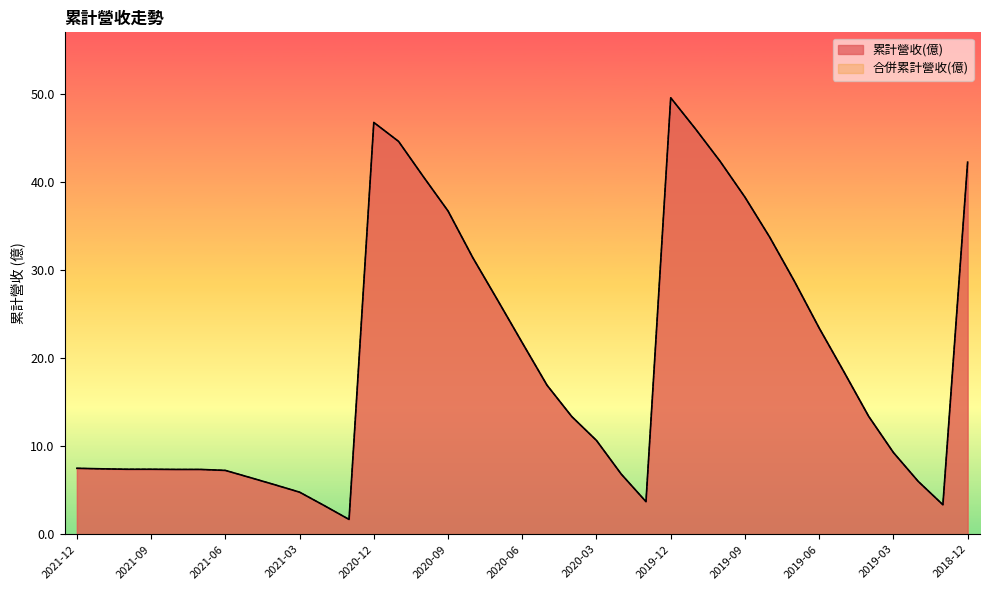

What is the label of the 7th point from the left?

2021-06